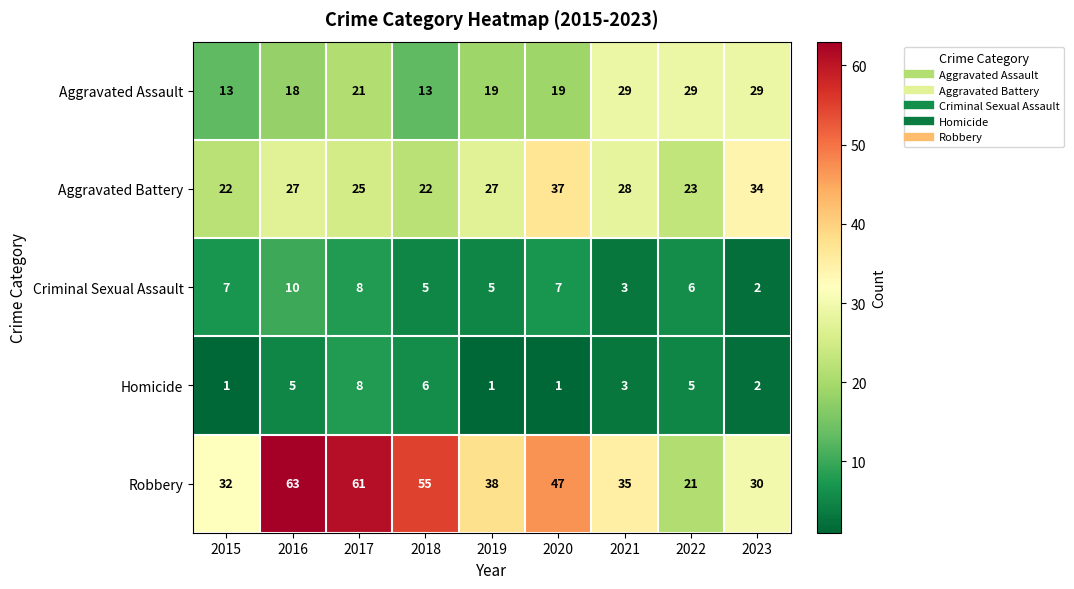

What is the average value of the Aggravated Assault series?

21